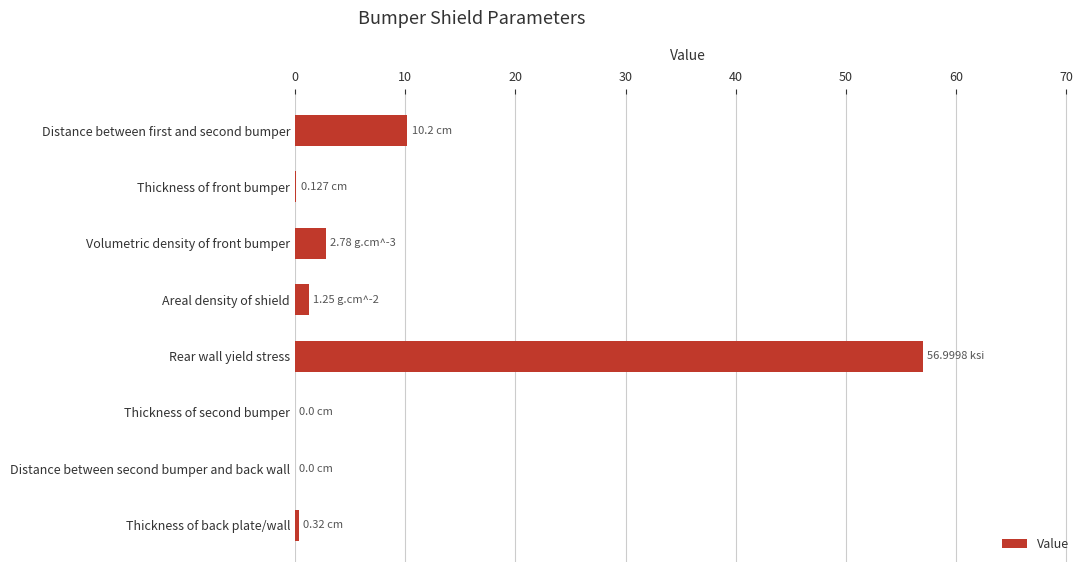

At which label is the value closest to 28?

Distance between first and second bumper